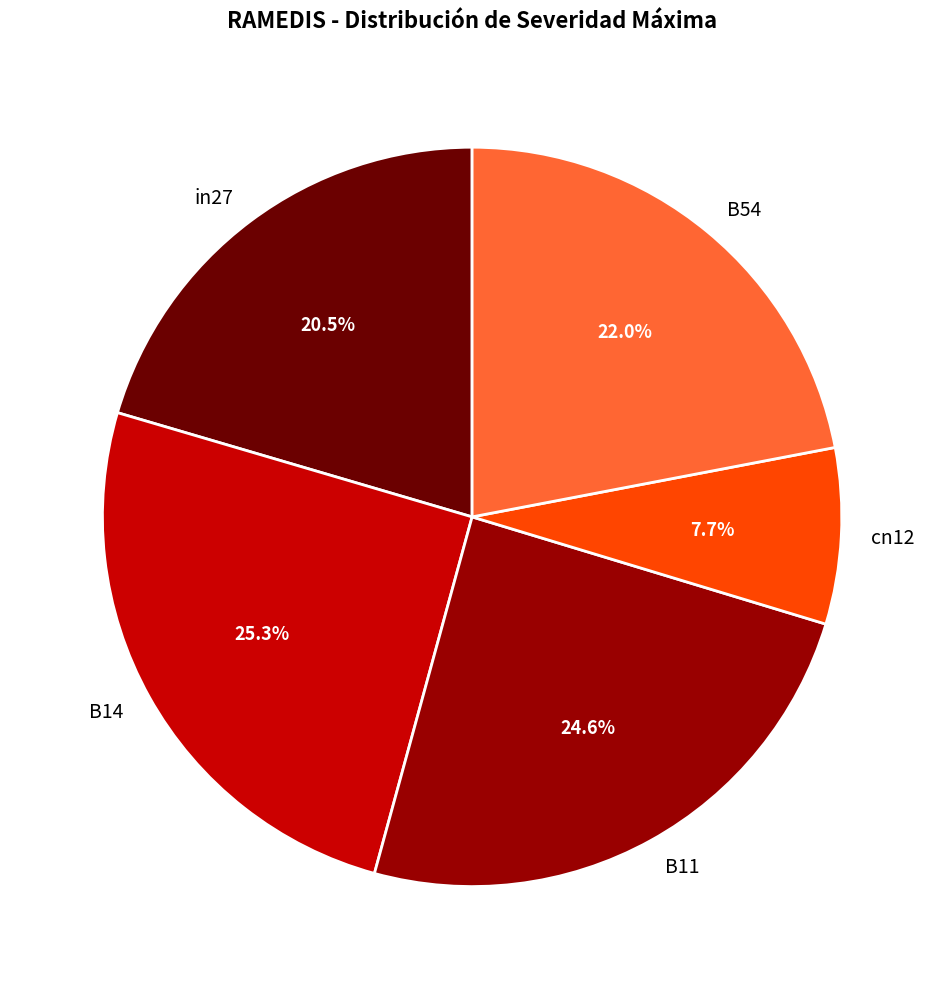

Which category has the biggest portion of the pie?

B14